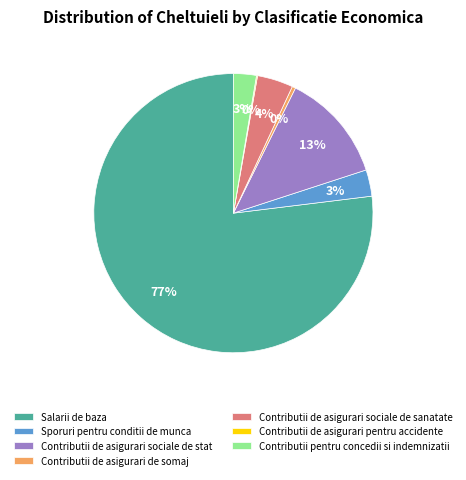

Is the sum of Contributii de asigurari sociale de stat and Salarii de baza greater than half?

Yes